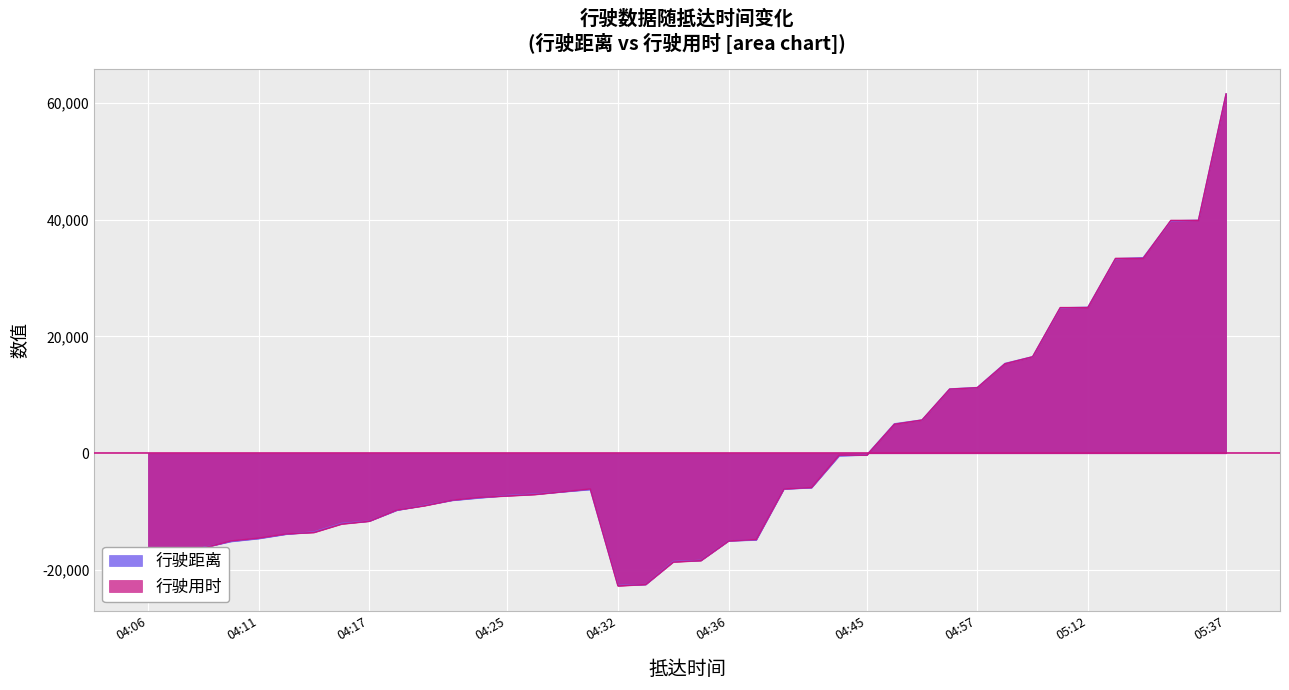

What is the maximum value shown in the chart?

61521.6